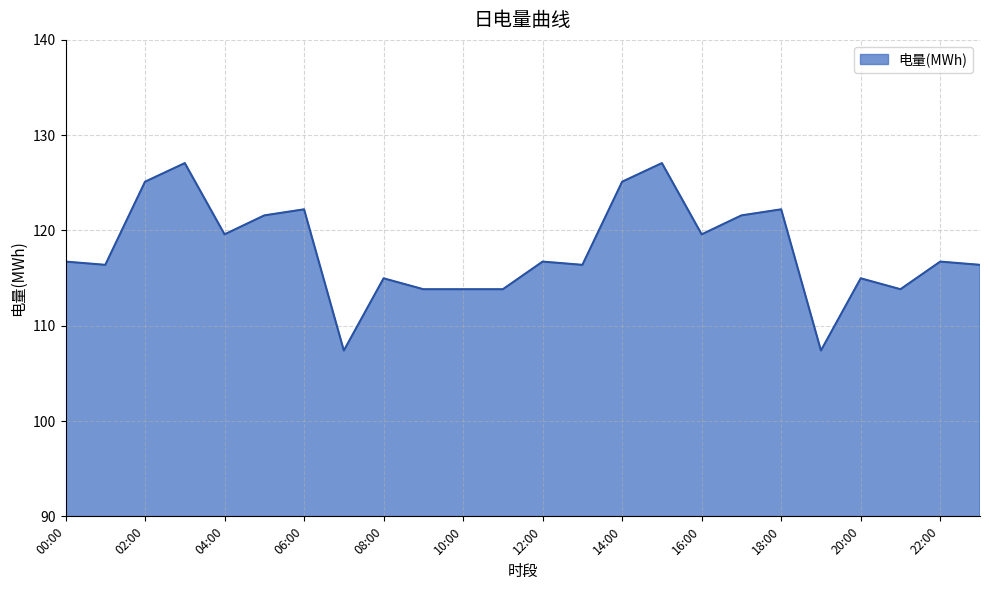

What is the difference between the maximum and minimum values?

19.7